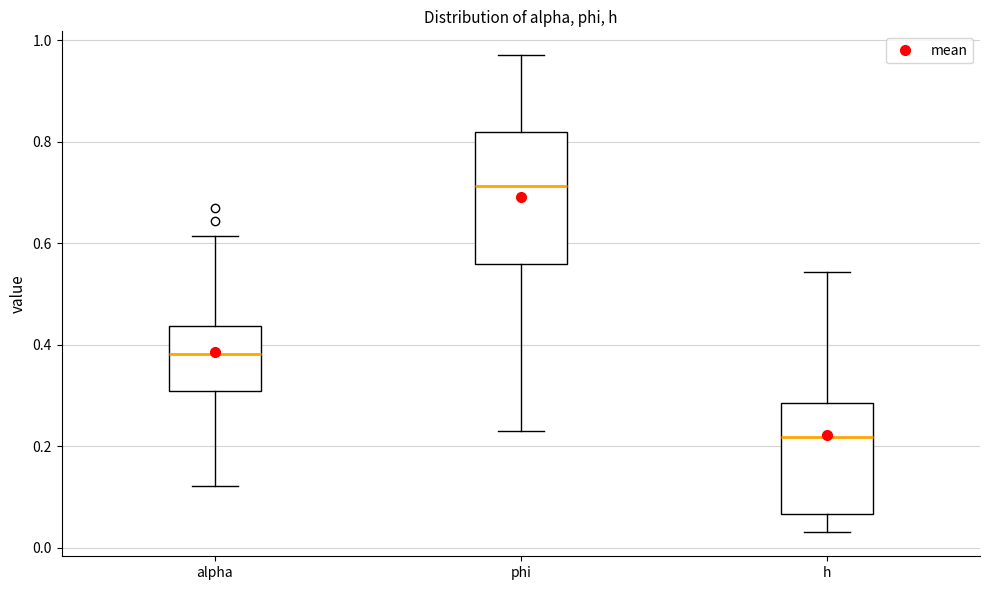

Where is the upper edge of the box for h on the y-axis? The values are not printed on the chart, so give them approximately, as read against the axis.

0.28